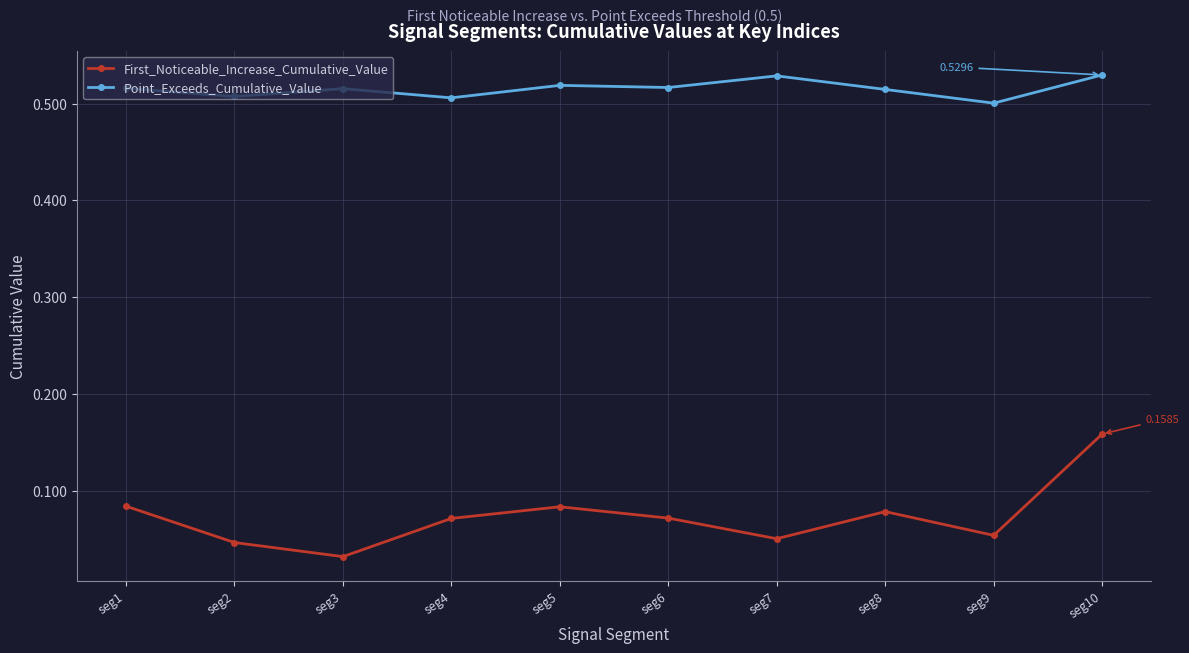

Which series has the largest range (max minus min)?

First_Noticeable_Increase_Cumulative_Value